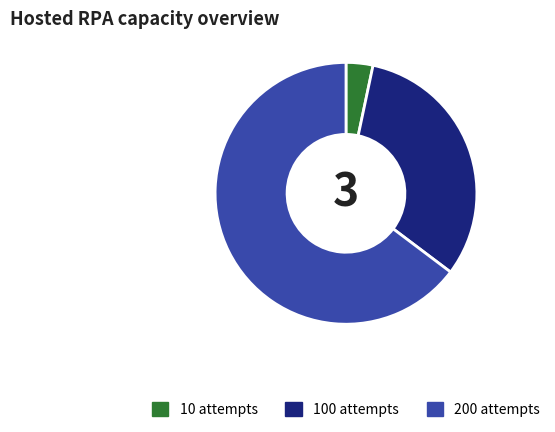

What is the majority slice?

200 attempts